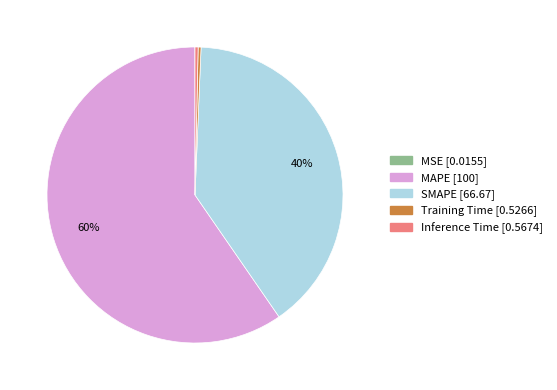

To the nearest percent, what is the combined percentage of Inference Time and SMAPE?

40%